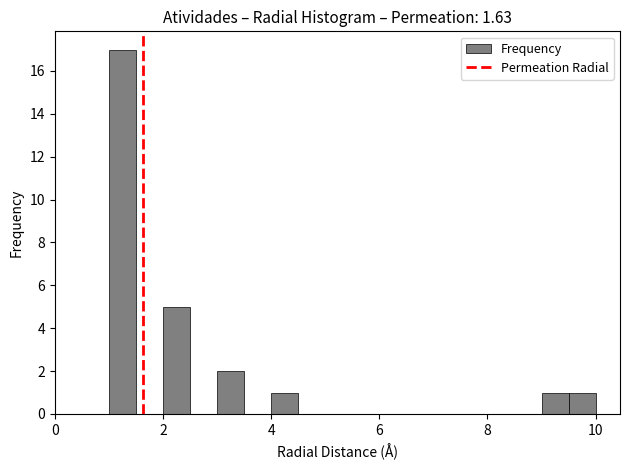

Read against the x-axis, roughly where is the centre of the tallest bar?

1.2